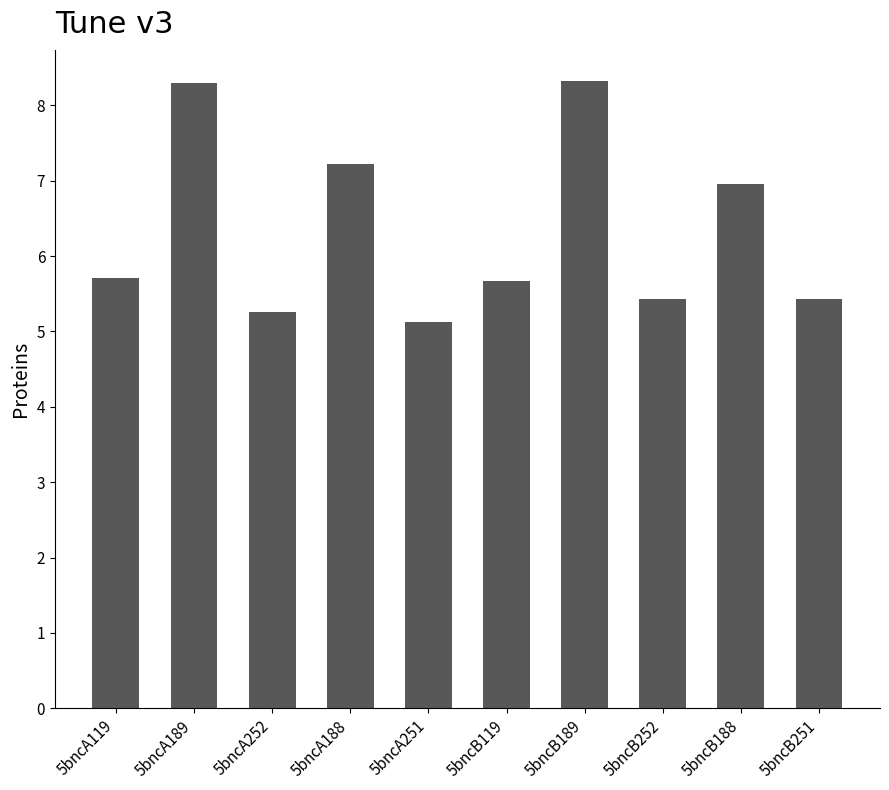

Count the number of data series in this chart.

1